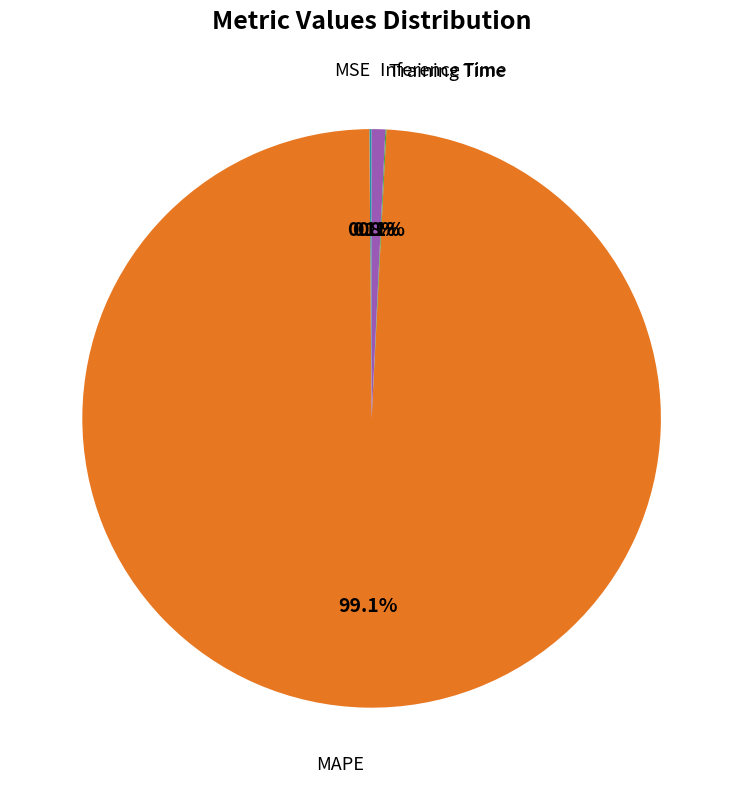

Does any single category account for the majority?

Yes